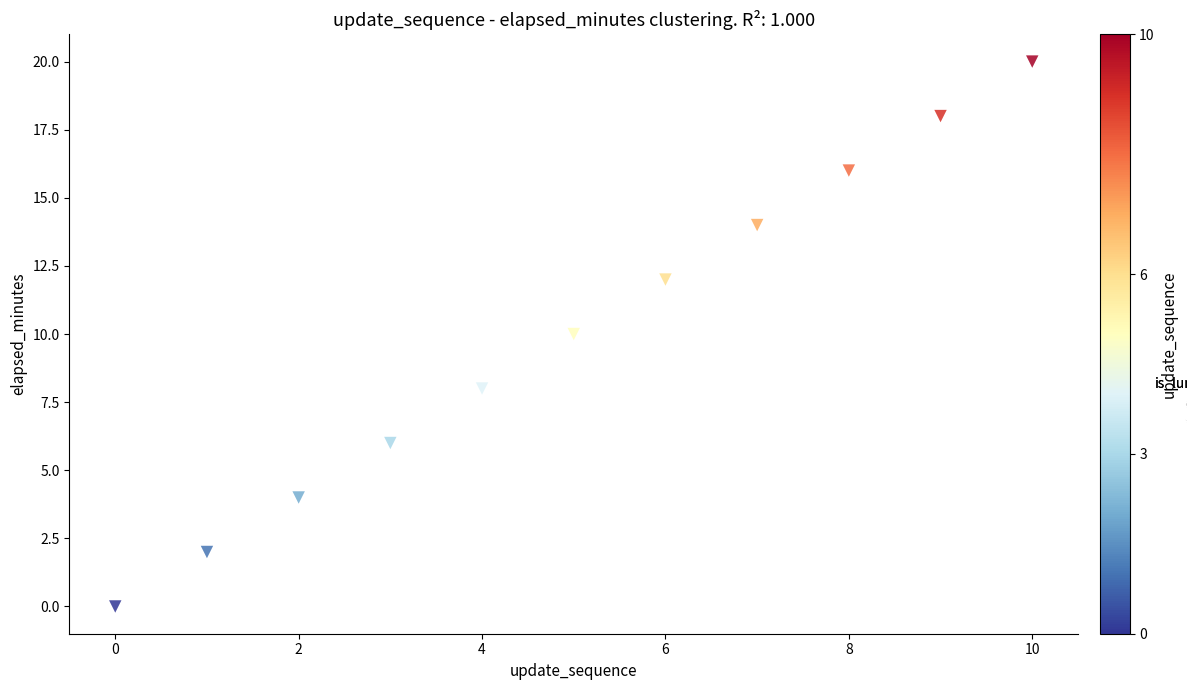

What is the range of Y values (max minus min)?

20